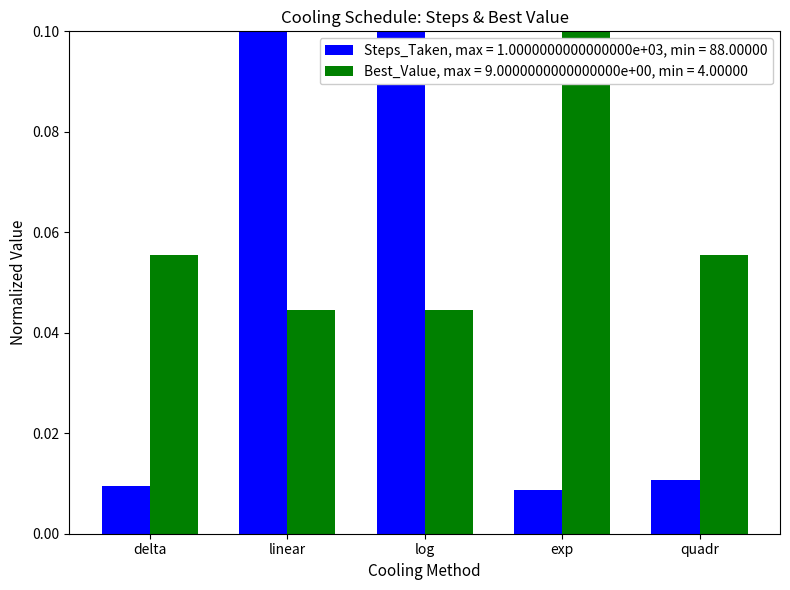

The value of Best_Value, max = 9.0000000000000000e+00, min = 4.00000 at exp is 0.2. True or false?

False